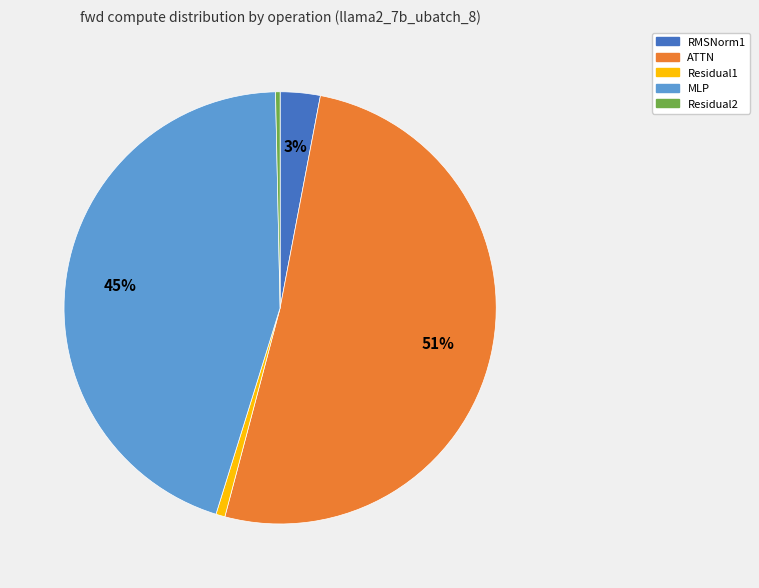

To the nearest percent, what is the combined percentage of MLP and Residual1?

46%